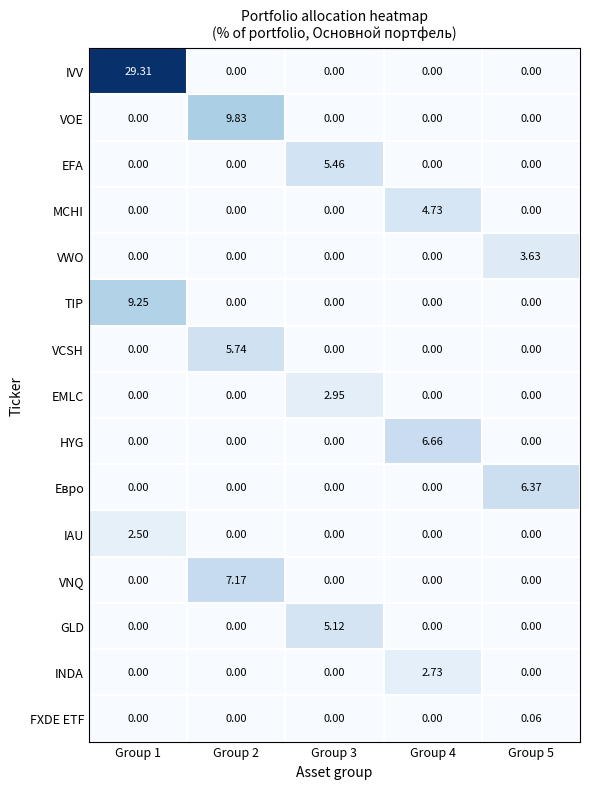

Which series changed the most between Group 3 and Group 5?

Евро